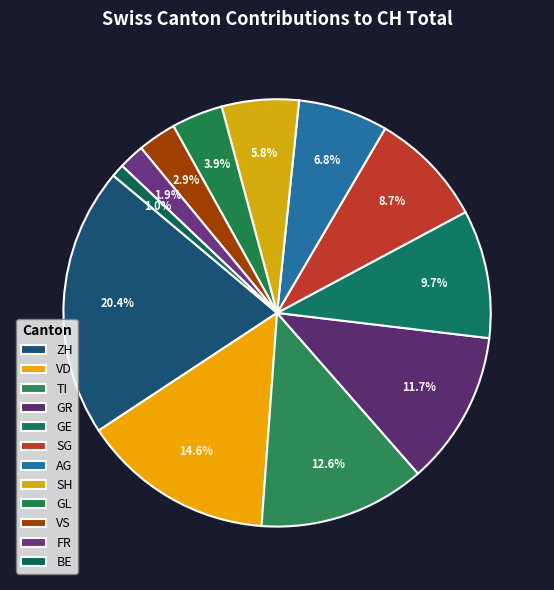

Is it true that AG is 7% of the pie?

True